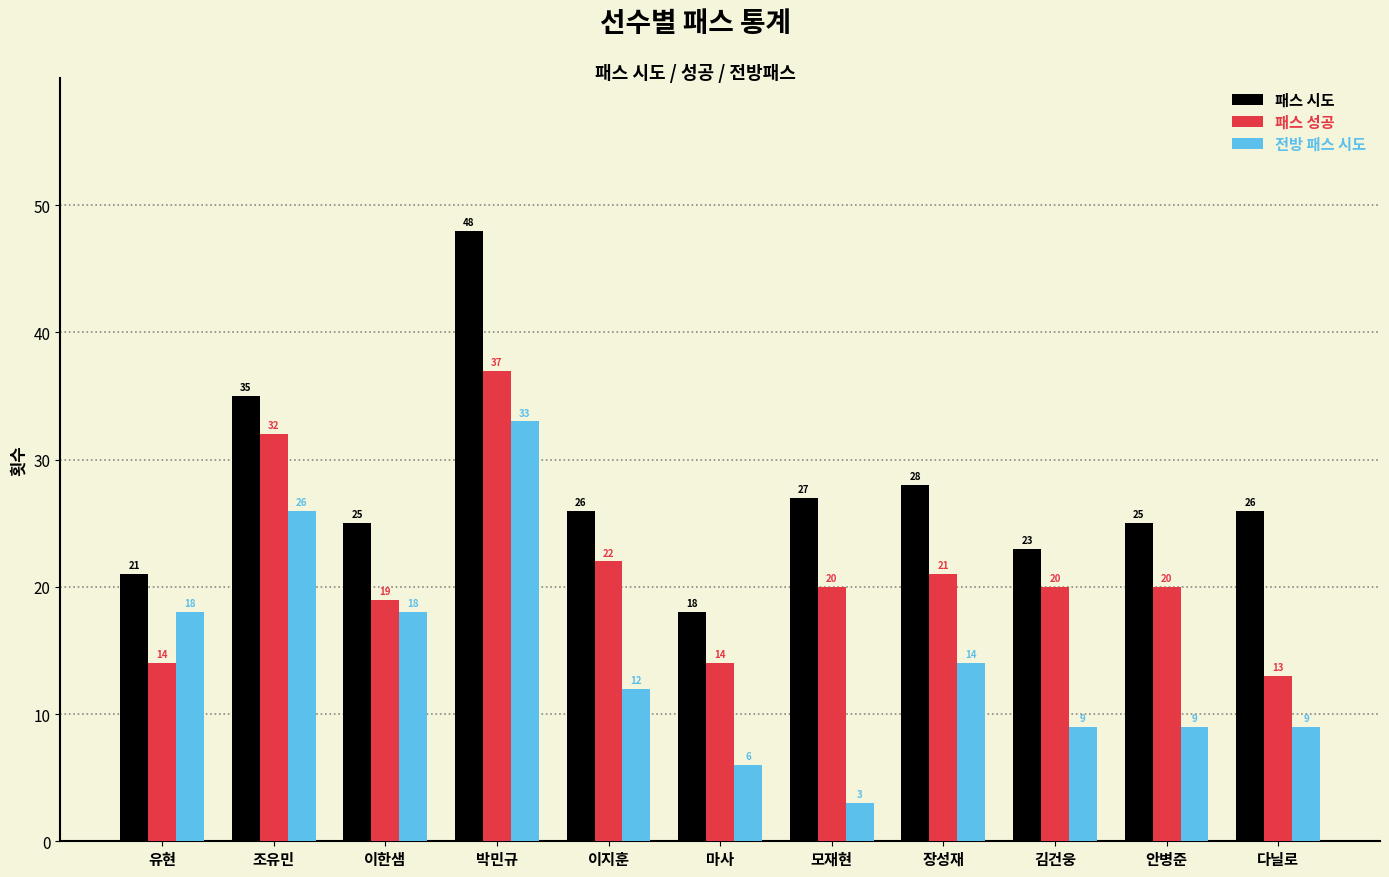

What is the total value across all series at 모재현?

50